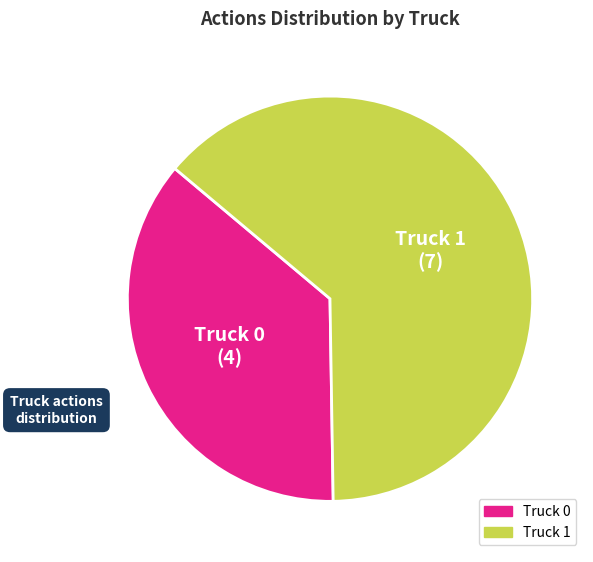

Rank the categories by value from highest to lowest.

Truck 1, Truck 0